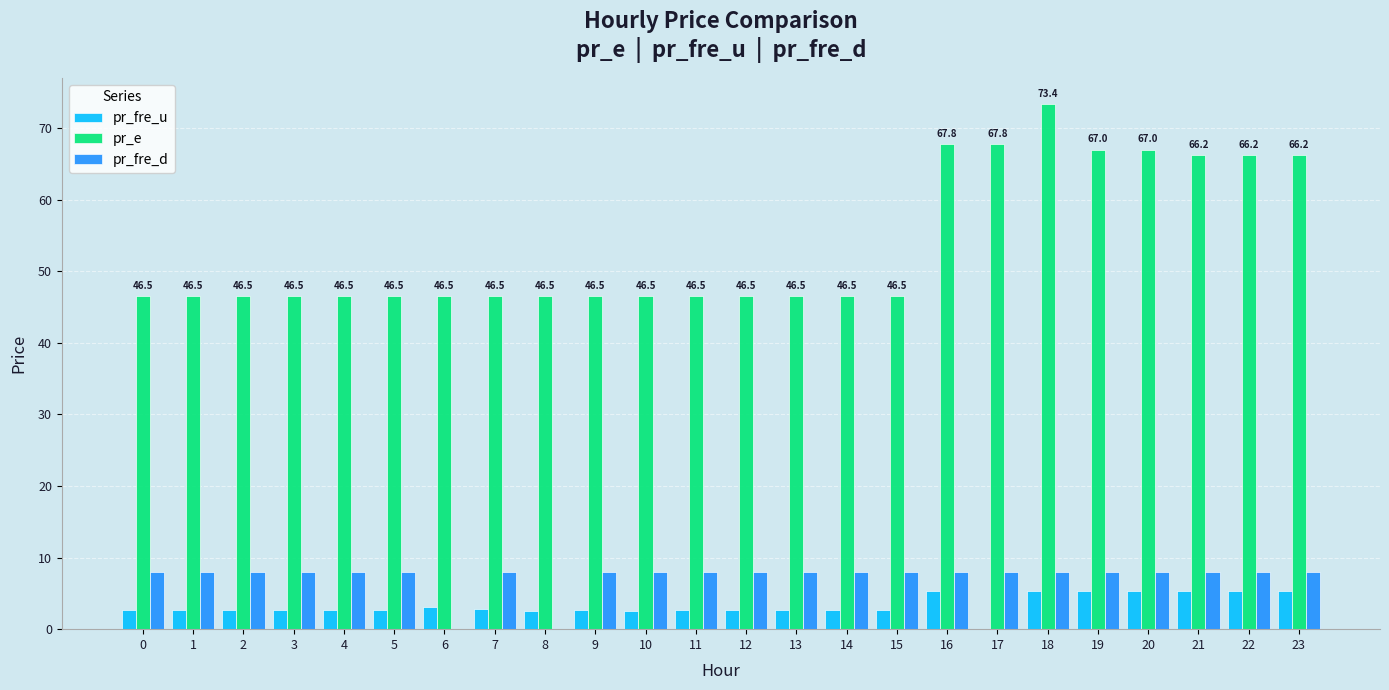

At which label does pr_e reach its peak?

18